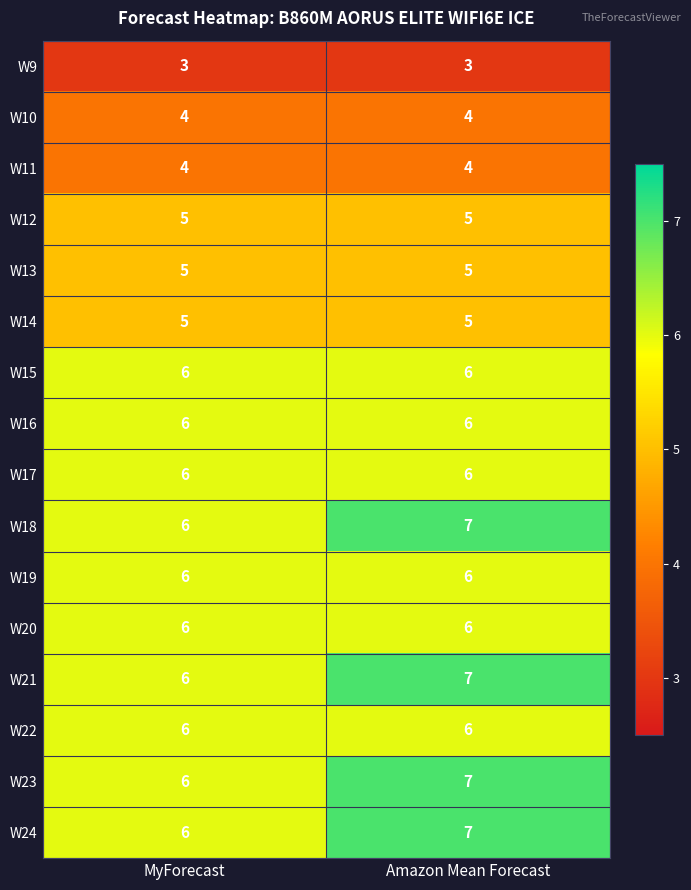

The value of W13 at Amazon Mean Forecast is 3. True or false?

False